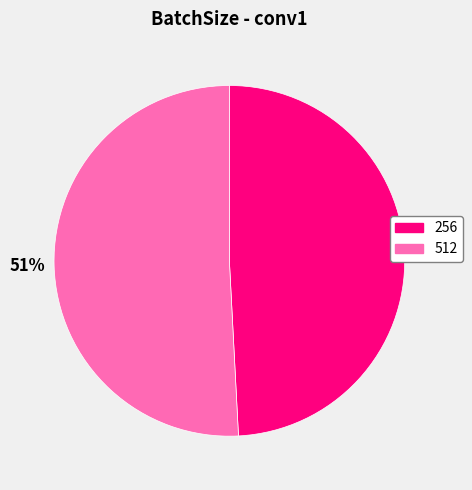

Do 512 and 256 together represent more than half of the pie?

Yes